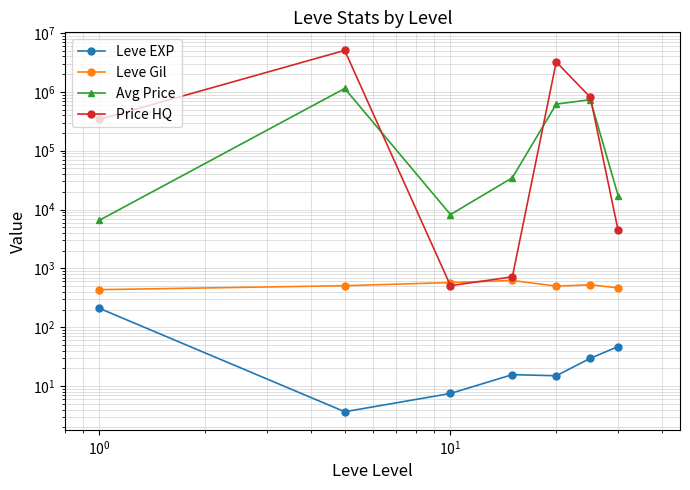

True or false: Price HQ has a value of 1049153.5 at $\mathdefault{10^{-1}}$.

False